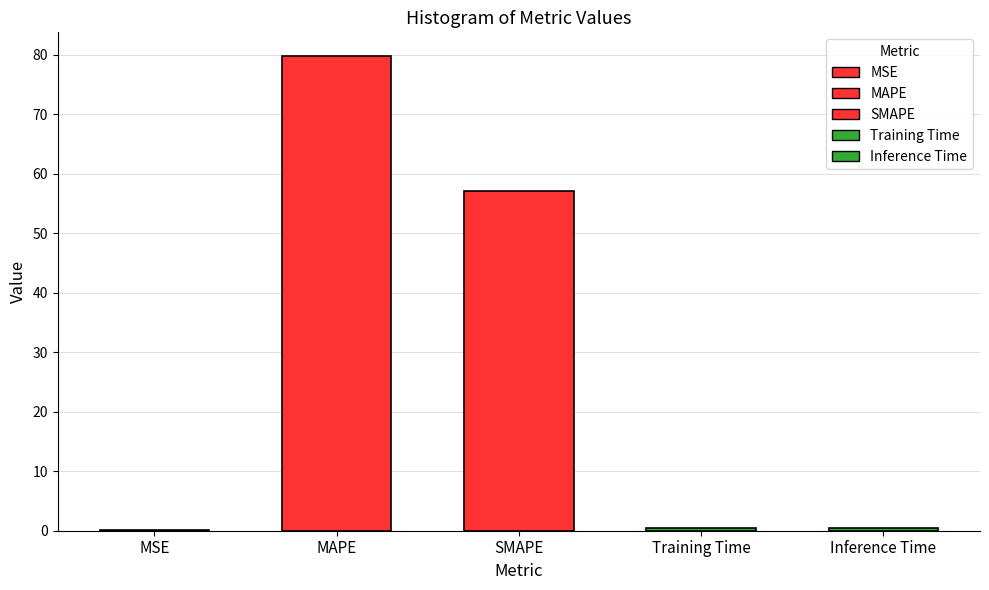

True or false: the data shows 79.8 at MAPE.

True